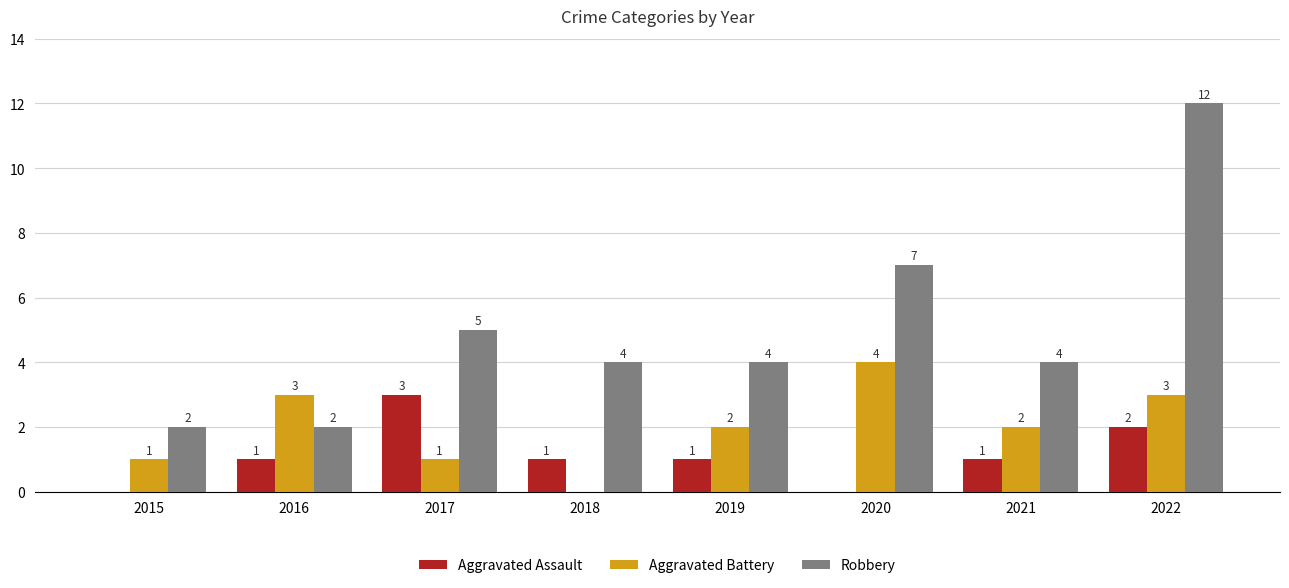

At which category is the sum across all series the highest?

2022